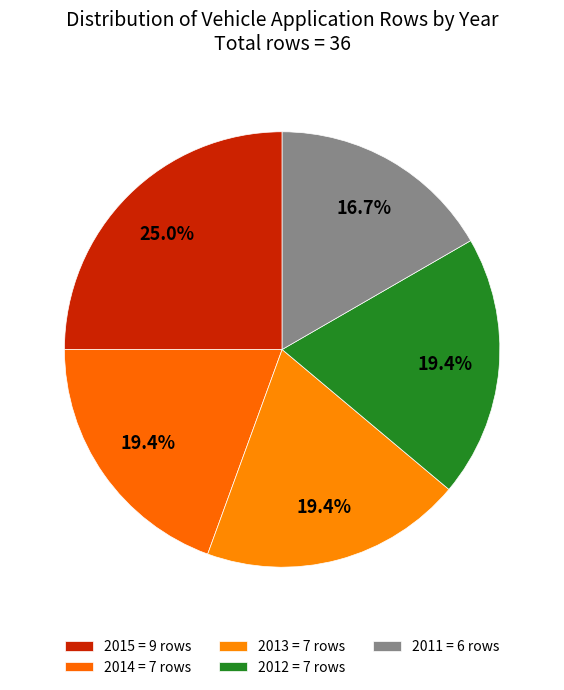

Which category has the smallest portion of the pie?

2011 = 6 rows